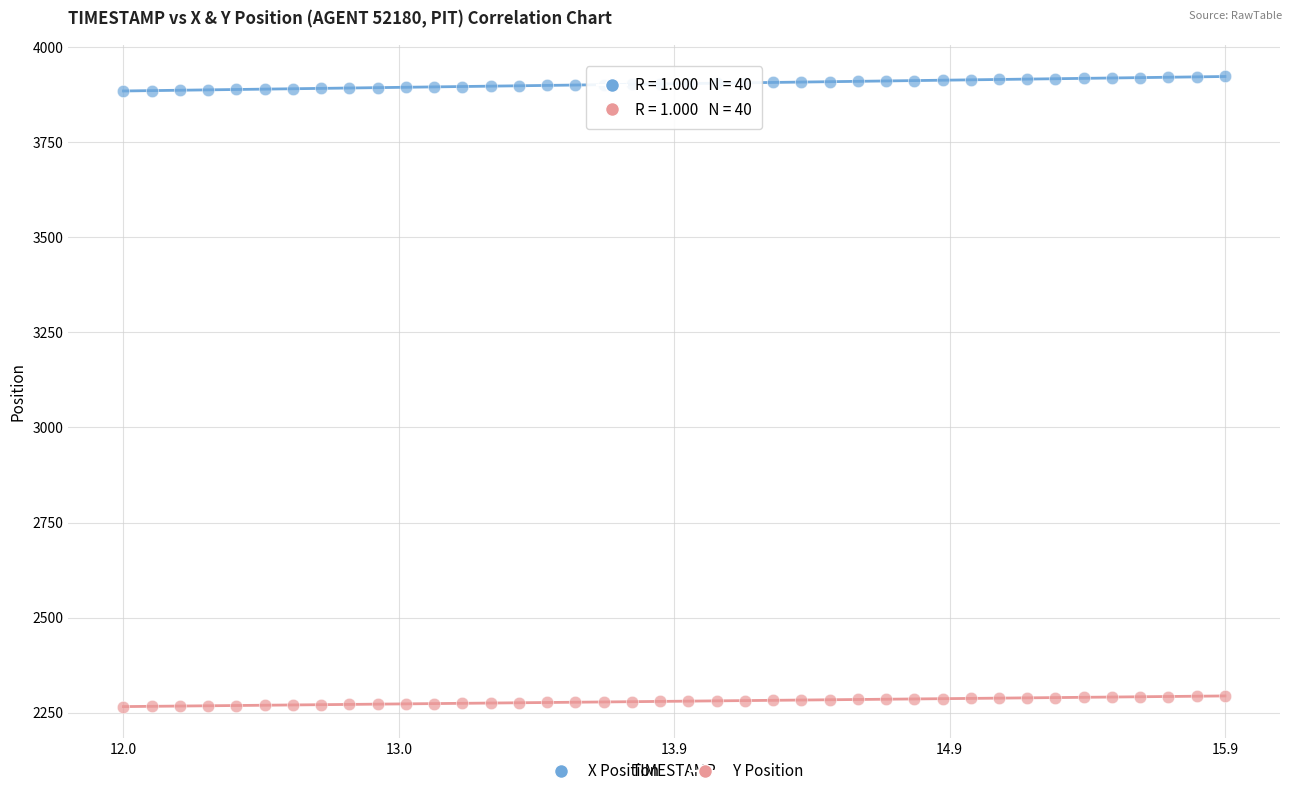

Which series contains the lowest Y value?

Y Position